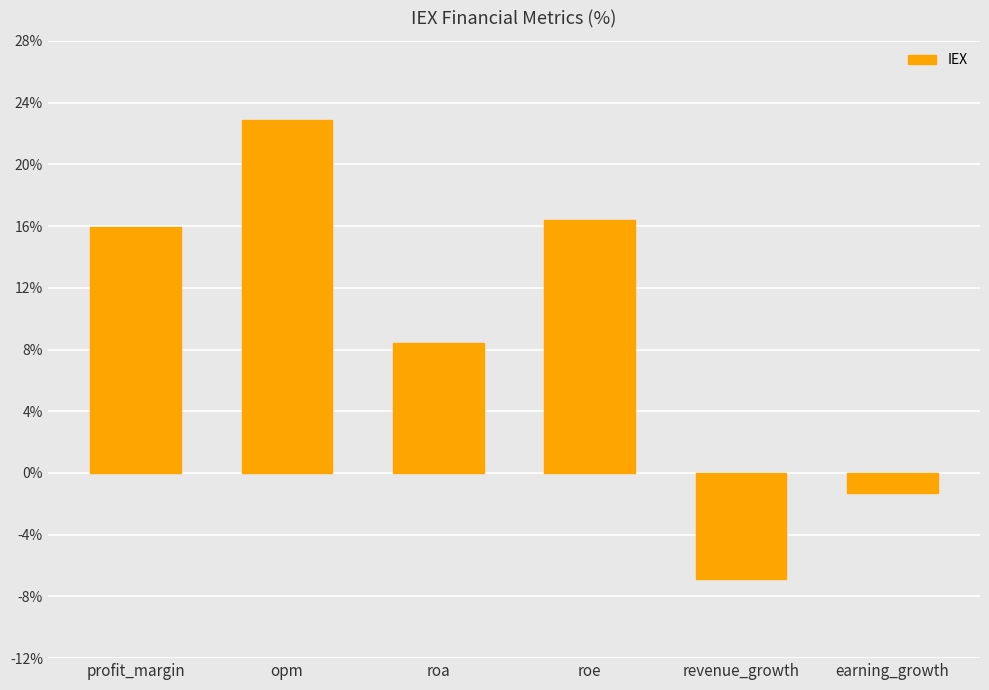

The value at roa is 5.7. True or false?

False